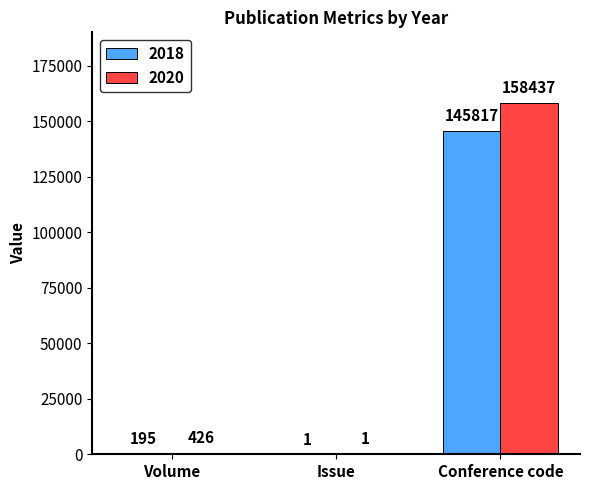

Between Volume and Conference code, which series saw the biggest shift?

2020